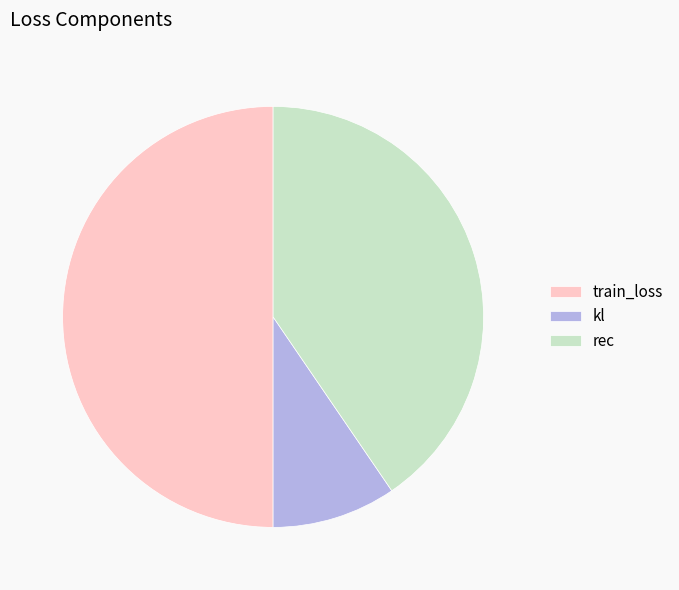

Which has a higher value, rec or train_loss?

train_loss